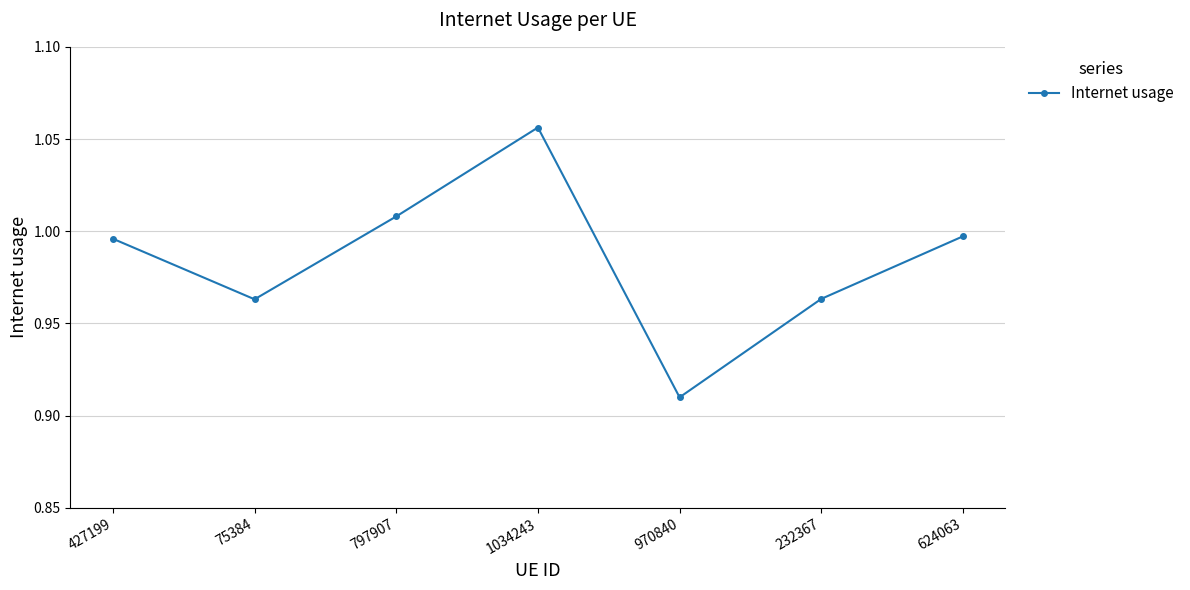

Which label corresponds to the smallest value in the chart?

970840